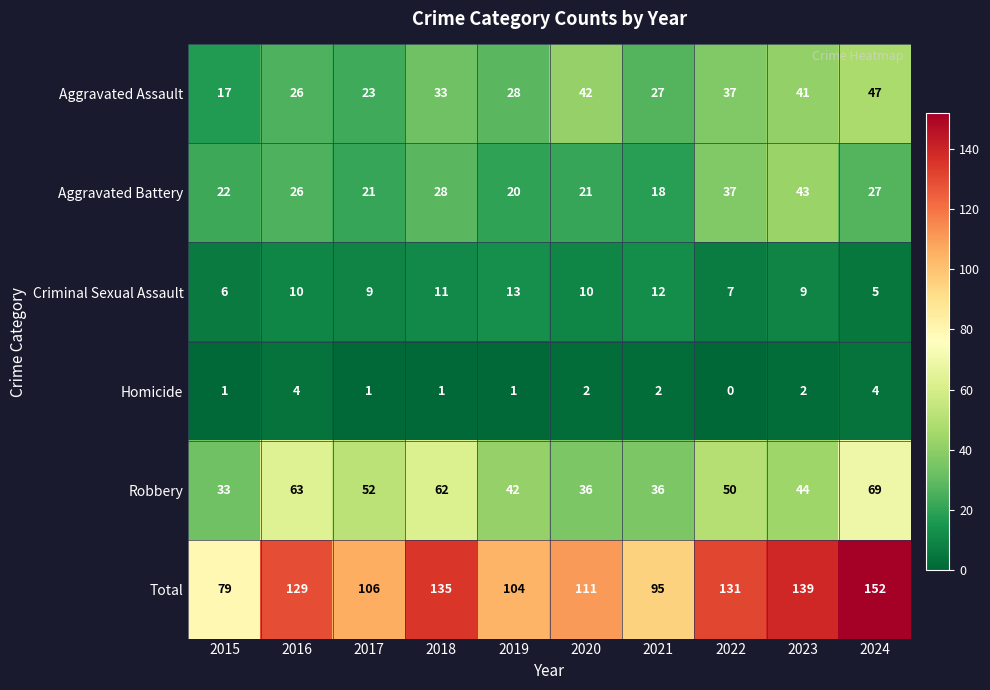

Rank the series at 2023 from lowest to highest value.

Homicide, Criminal Sexual Assault, Aggravated Assault, Aggravated Battery, Robbery, Total